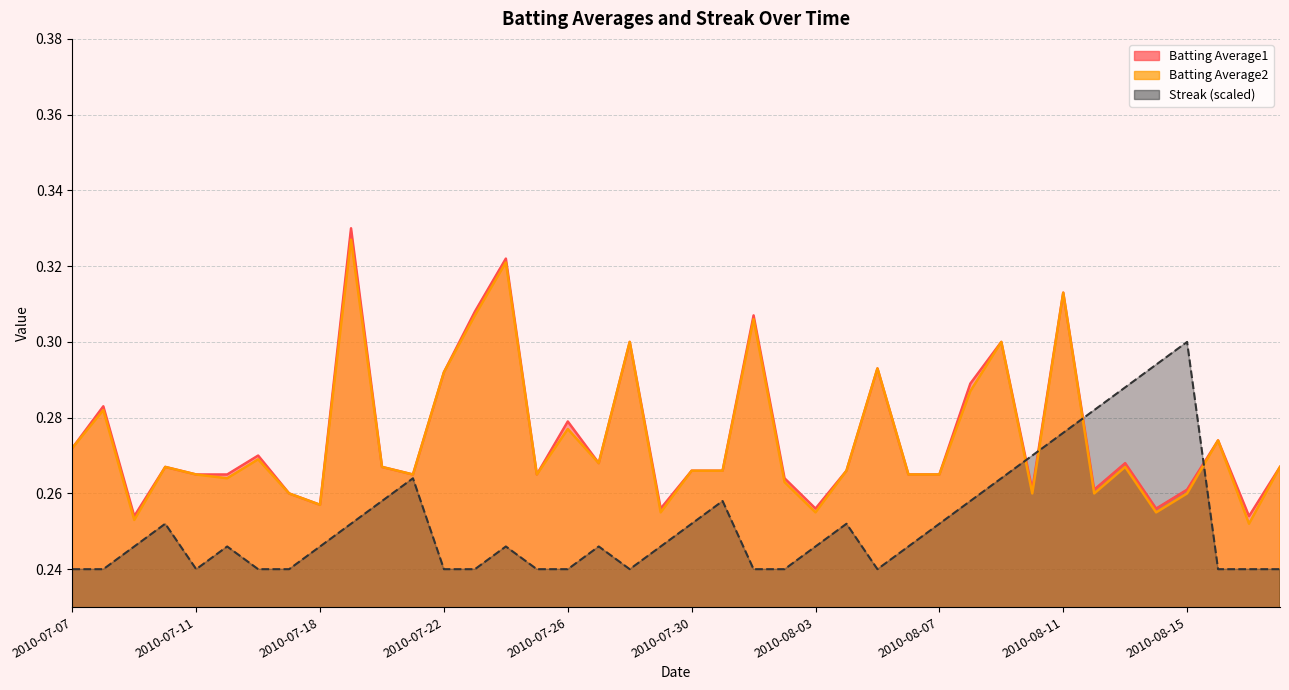

What is the sum of all Batting Average1 values?

11.0